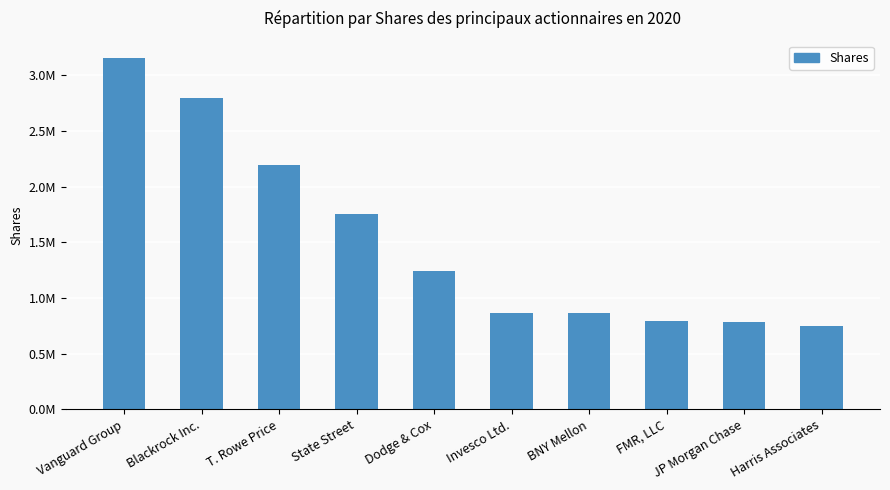

At which label is the value closest to 1950090?

State Street